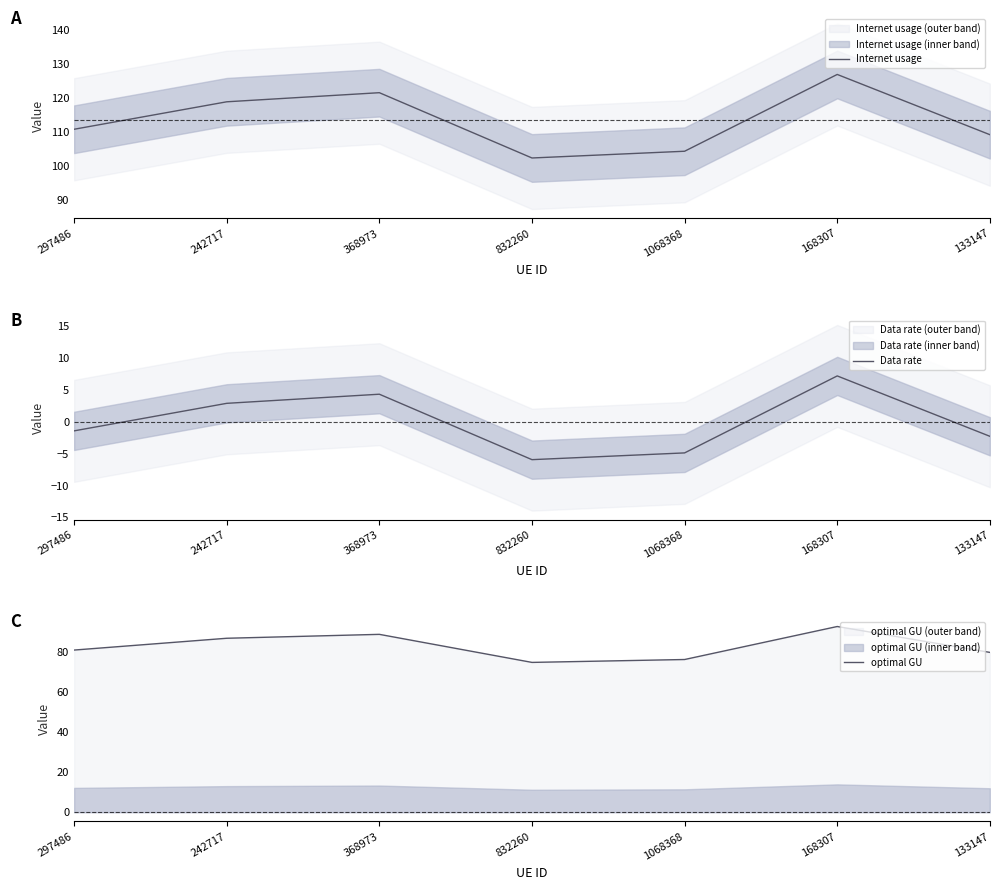

What is the value of the optimal GU point at the 4th from the left?

74.9